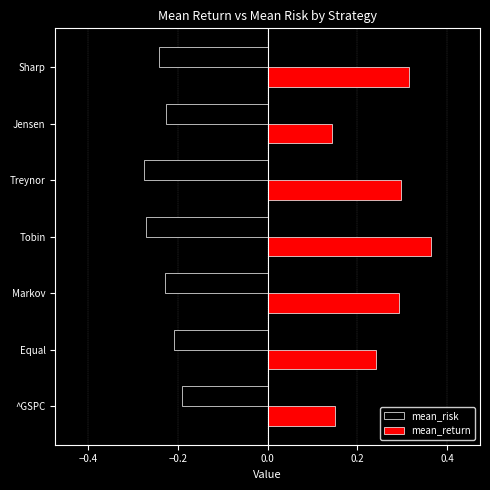

Which series has the largest total across all categories?

mean_return